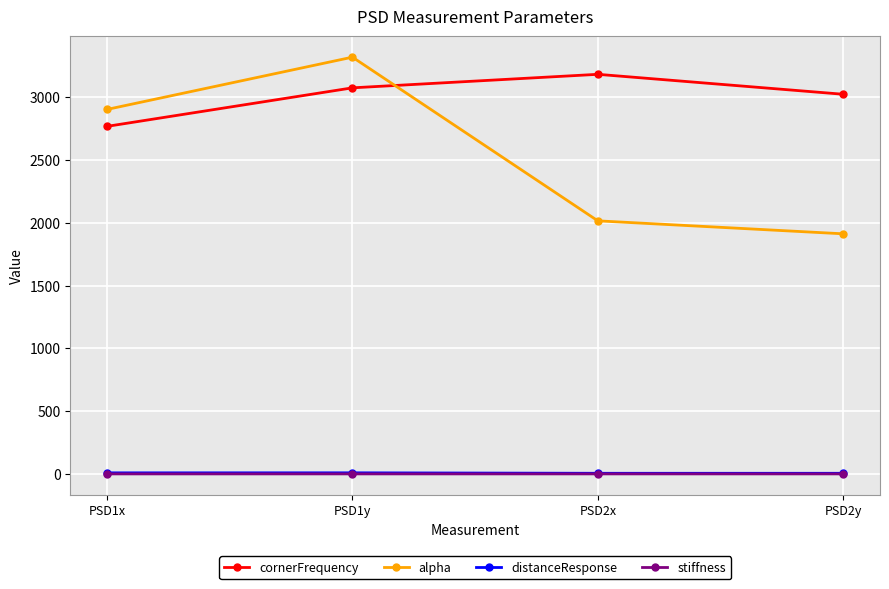

What is the label of the 1st point from the left?

PSD1x